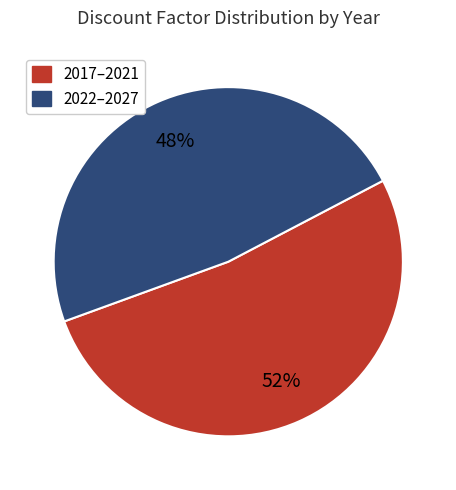

Count the number of slices in the pie.

2